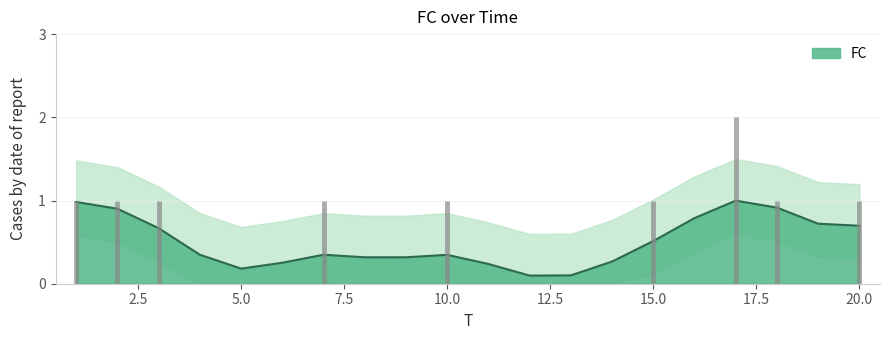

Does the chart have visible grid lines?

Yes